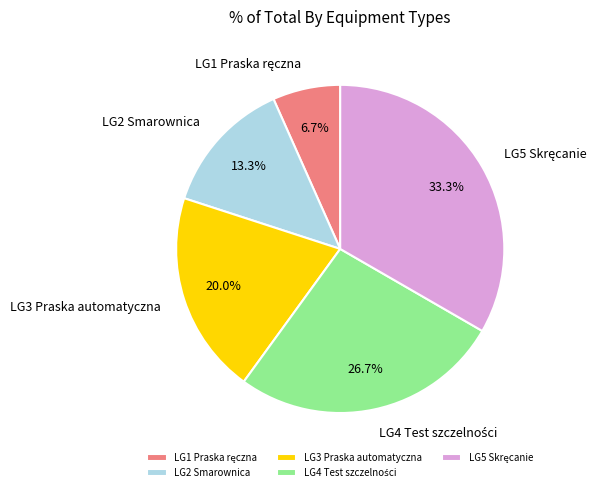

What is the ratio of the value at LG2 Smarownica to the value at LG3 Praska automatyczna?

0.7